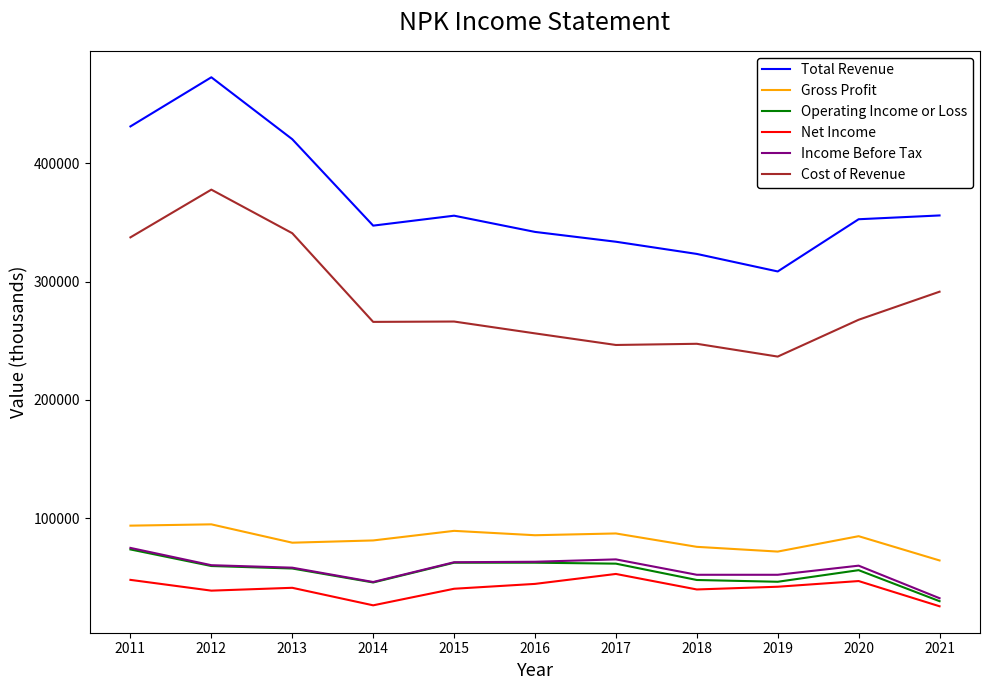

The Total Revenue series shows 341900 at 2016. True or false?

True